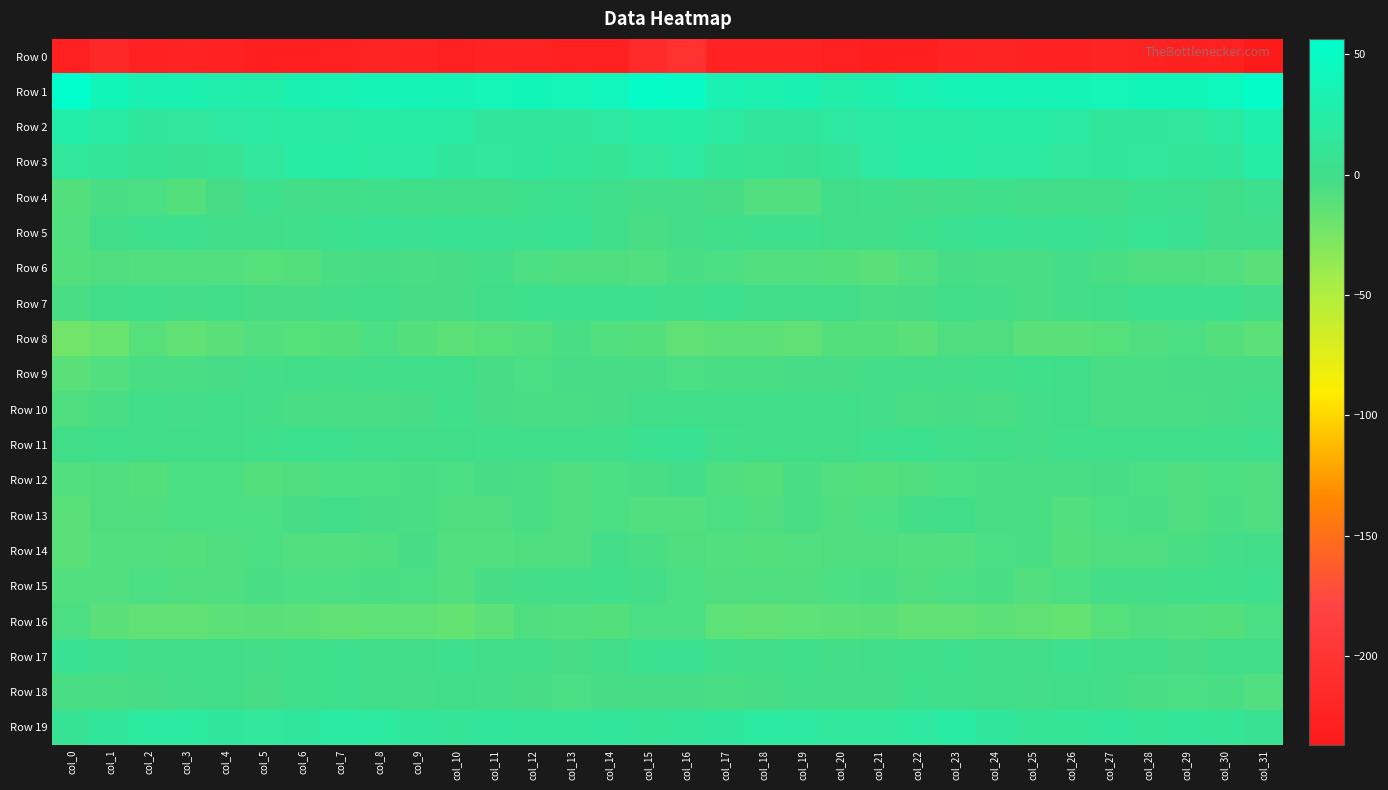

Between col_25 and col_14, which is larger?

col_25